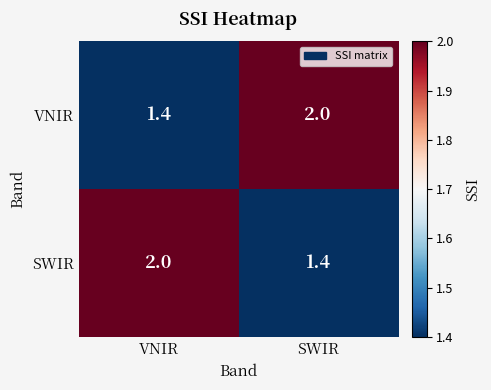

At how many categories does at least one series exceed 1?

2